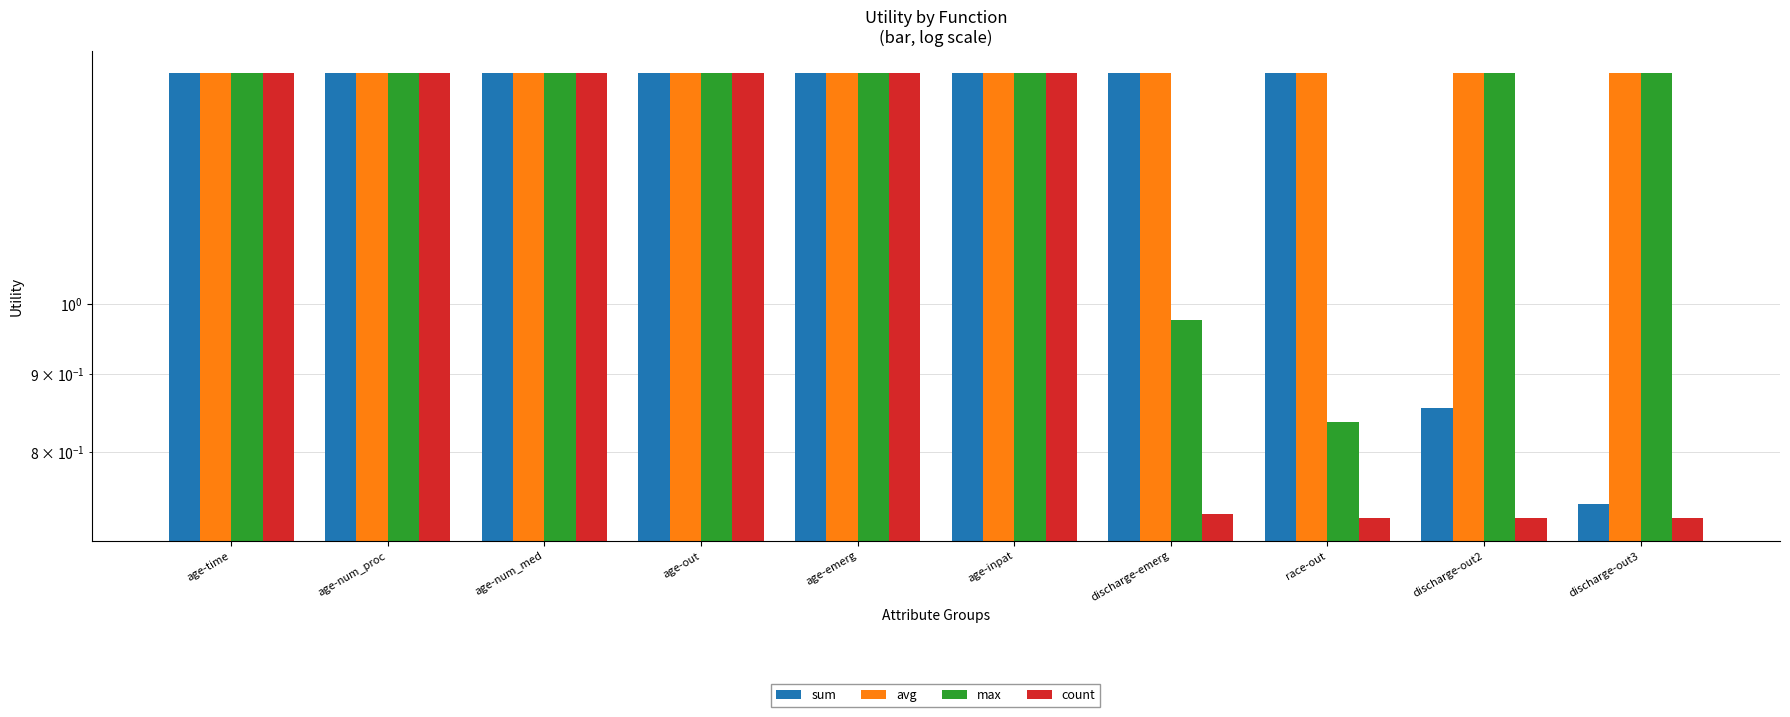

The avg series shows 0.4 at age-num_proc. True or false?

False